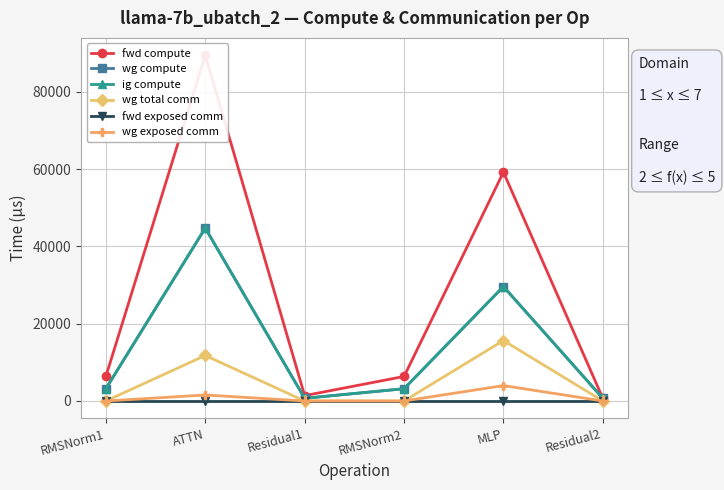

The value of fwd exposed comm at ATTN is 0.0. True or false?

True